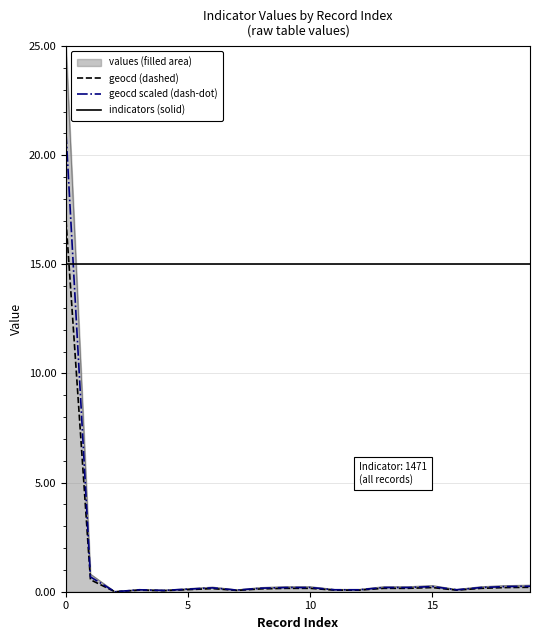

Which series has the largest total across all categories?

indicators (solid)